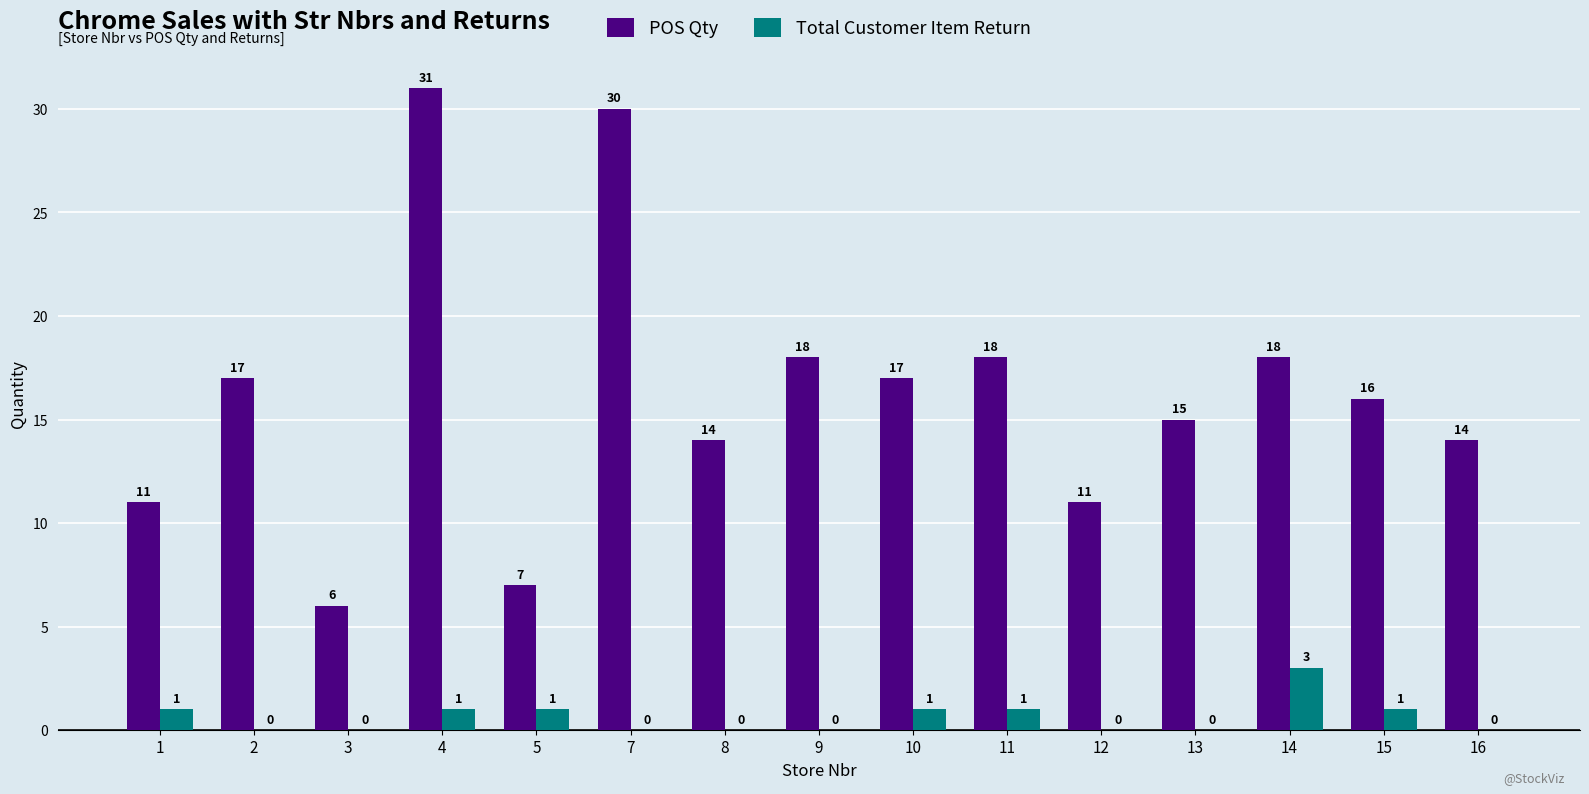

How many Total Customer Item Return values are between 0 and 1?

14